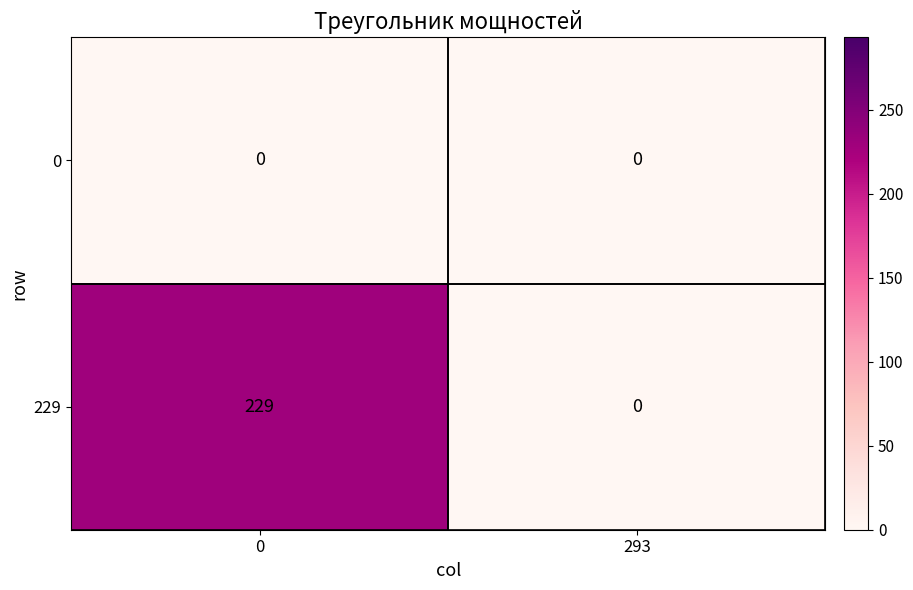

Which series has the largest range (max minus min)?

229